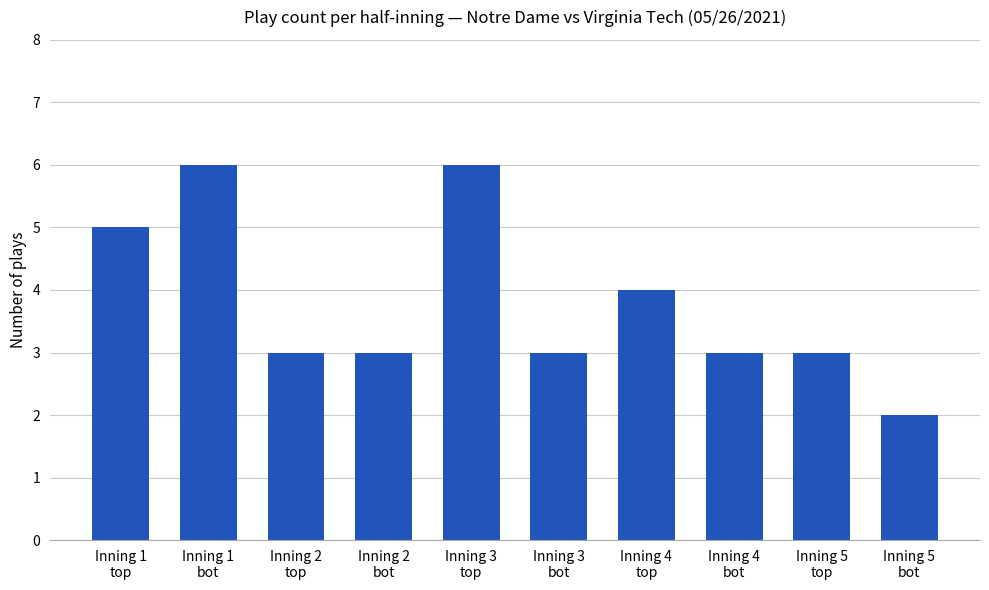

True or false: the data shows 4 at Inning 2
bot.

False